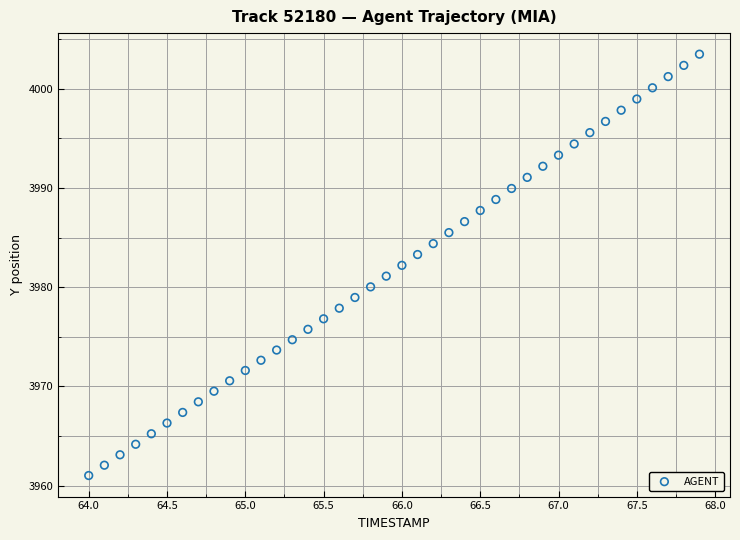

What is the range of Y values (max minus min)?

42.5